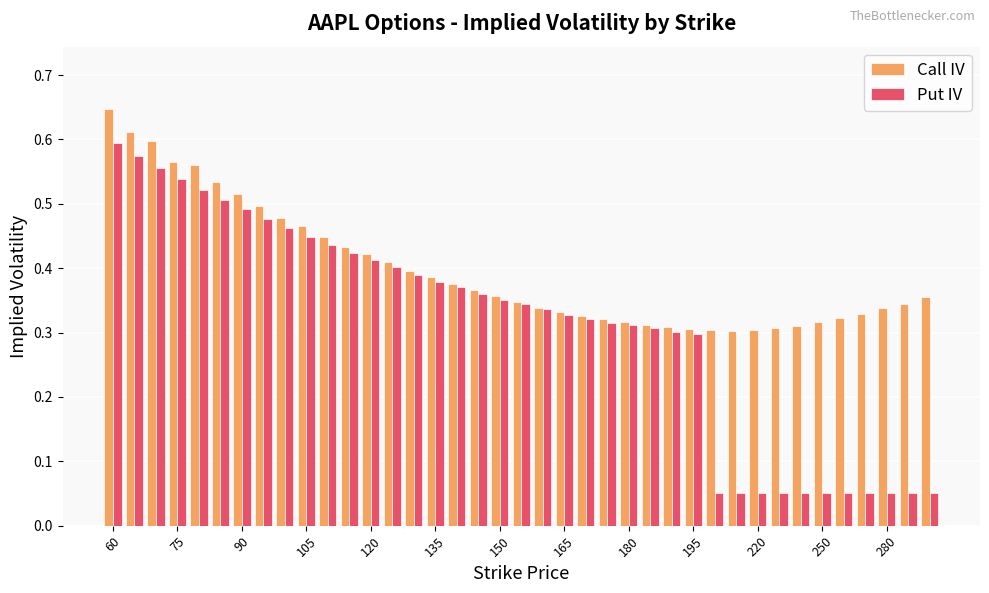

List the series in order of their overall mean, highest first.

Call IV, Put IV